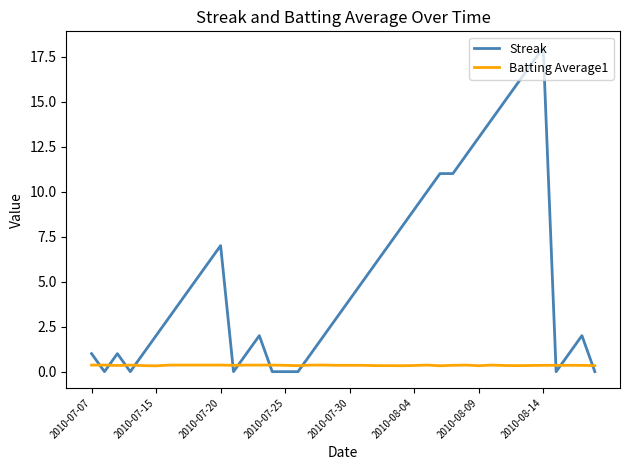

Which series has the largest total across all categories?

Streak